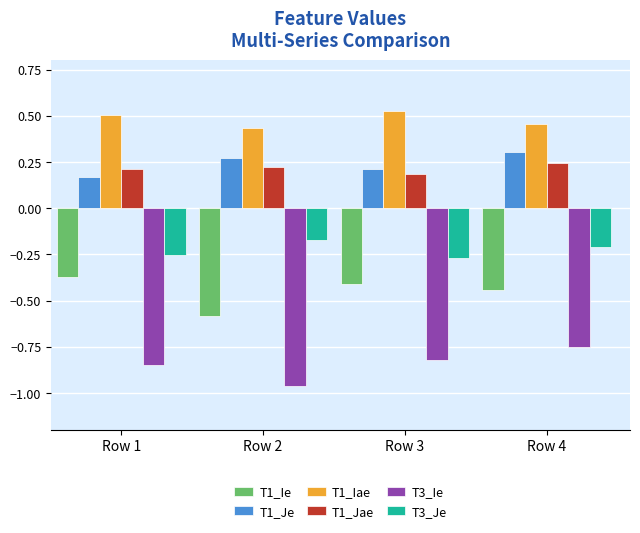

The value of T1_Ie at Row 2 is -1.0. True or false?

False